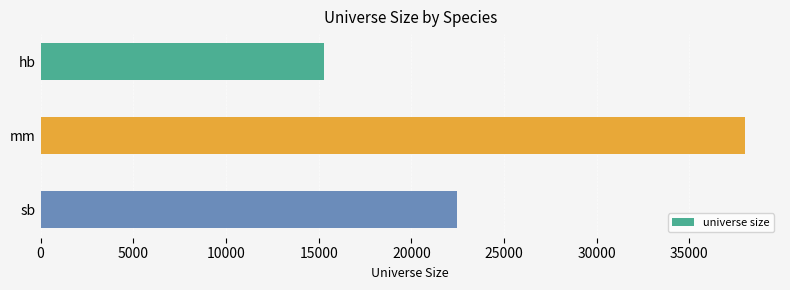

Approximately how many times larger is the value at hb compared to sb?

0.7